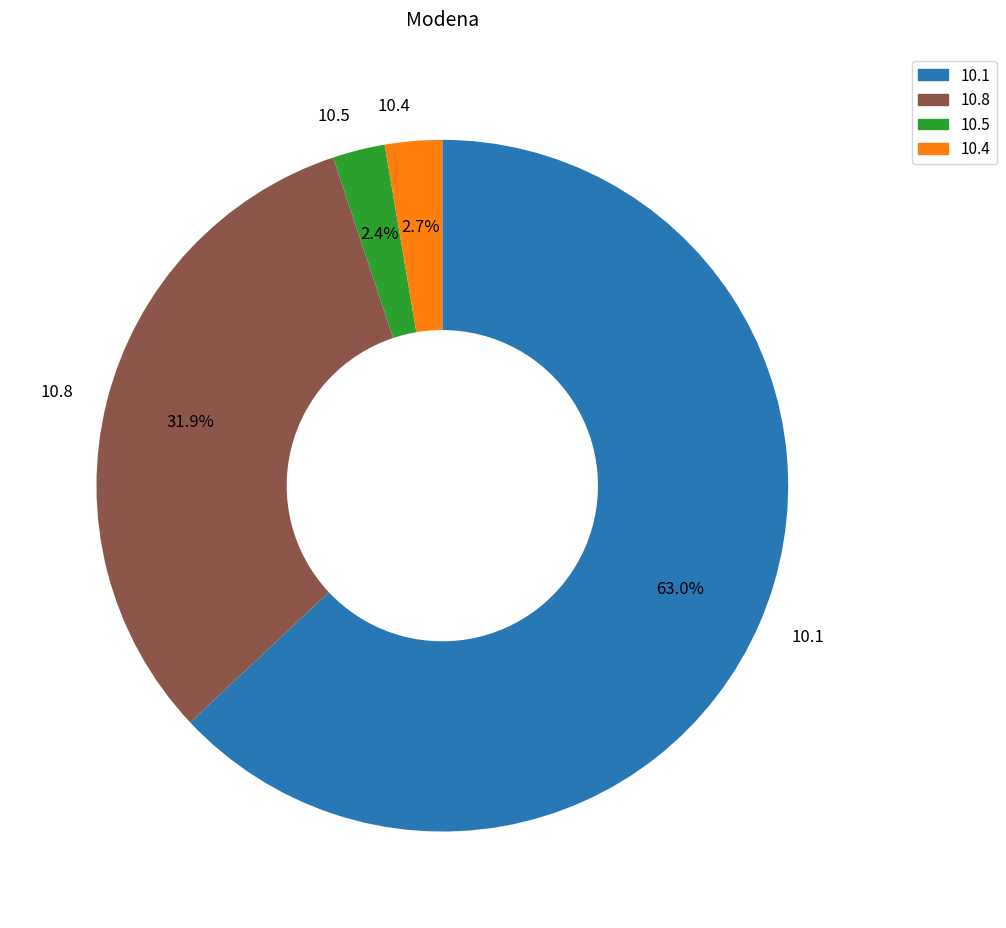

Does 10.8 account for over 50% of the chart?

No